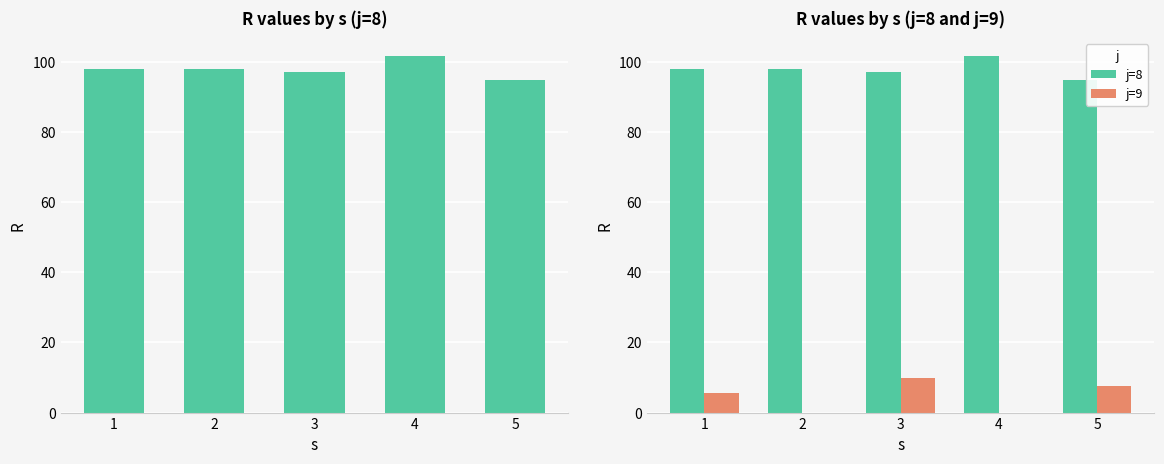

How many values in j=9 are above zero?

3